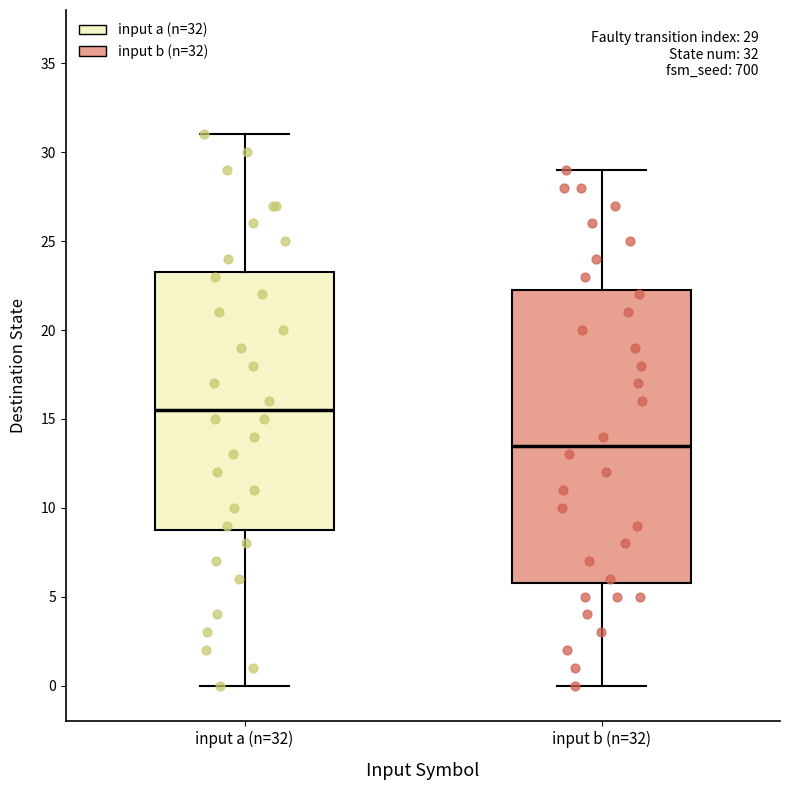

Which box has the highest median line?

input a (n=32)